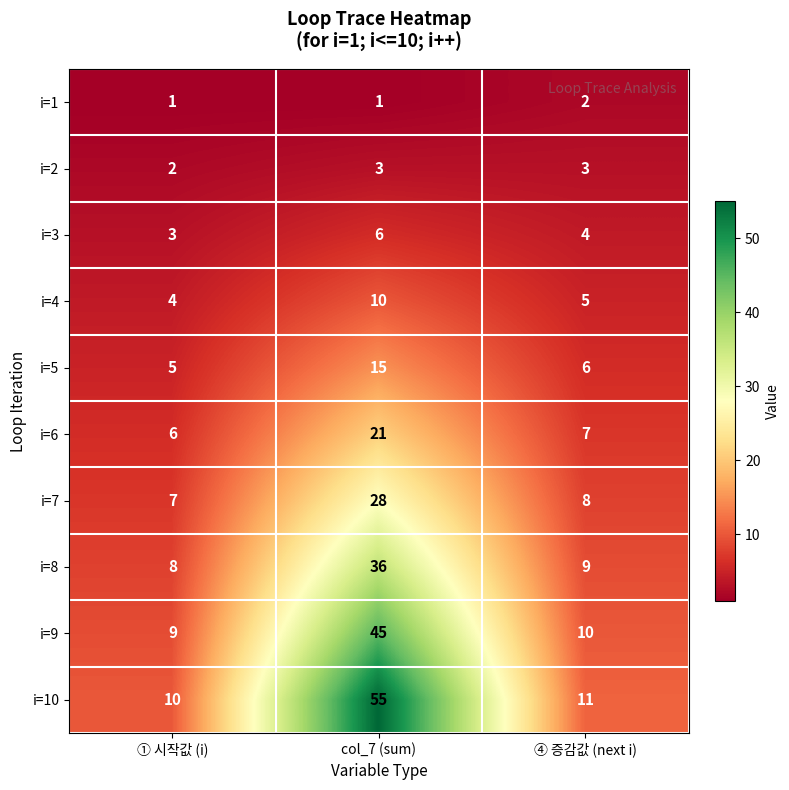

Count the number of categories in the chart.

3